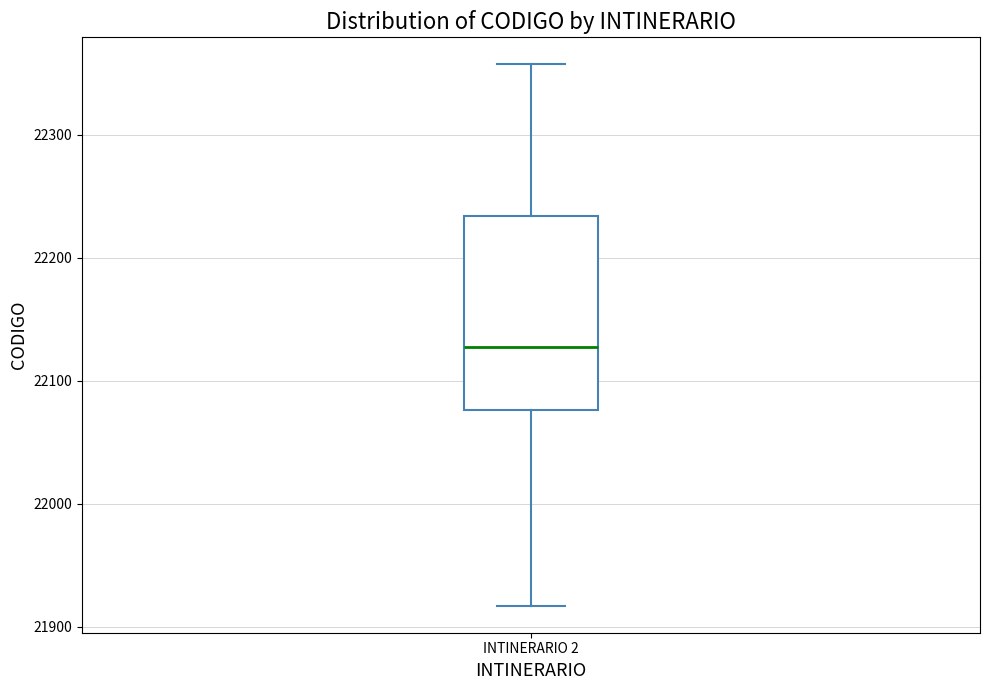

Where is the lower edge of the box for INTINERARIO 2 on the y-axis? The values are not printed on the chart, so give them approximately, as read against the axis.

22080